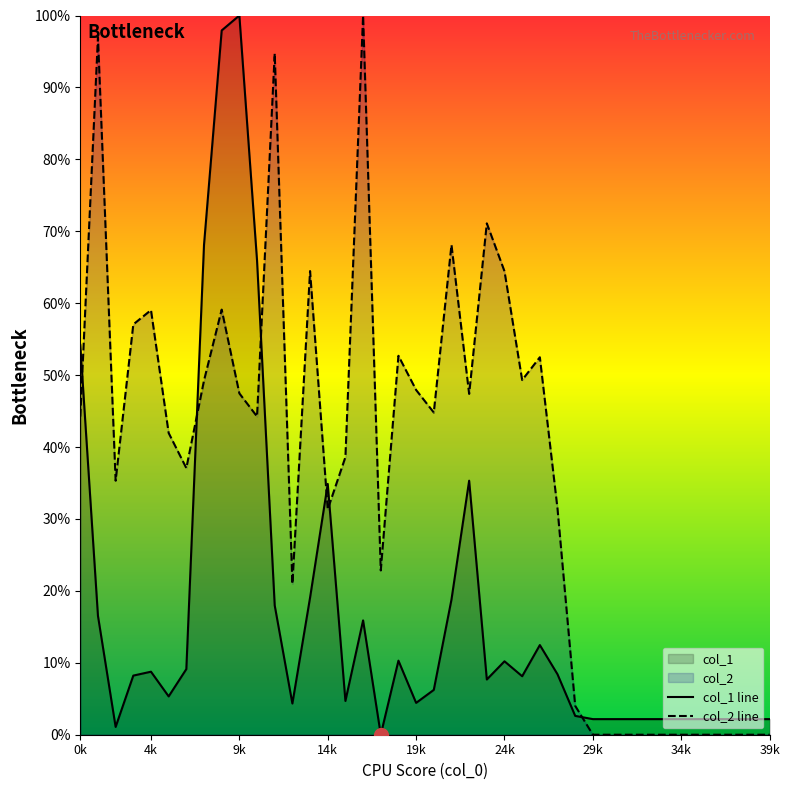

Which series has the largest total across all categories?

col_2 line